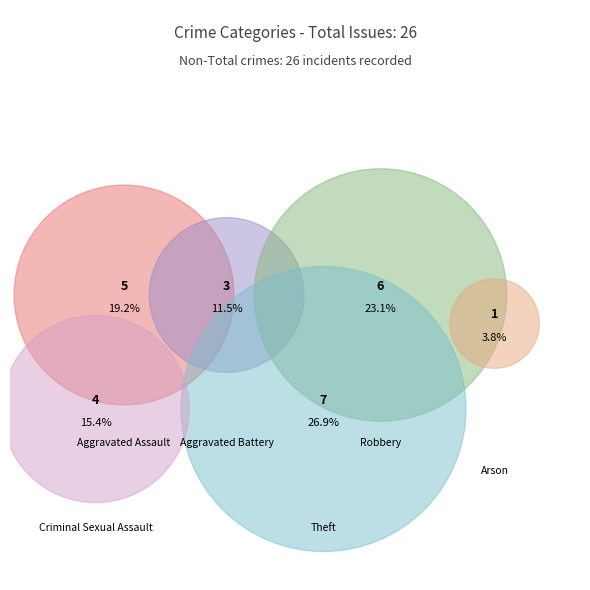

What is the change in value from Aggravated Battery to Arson?

-2